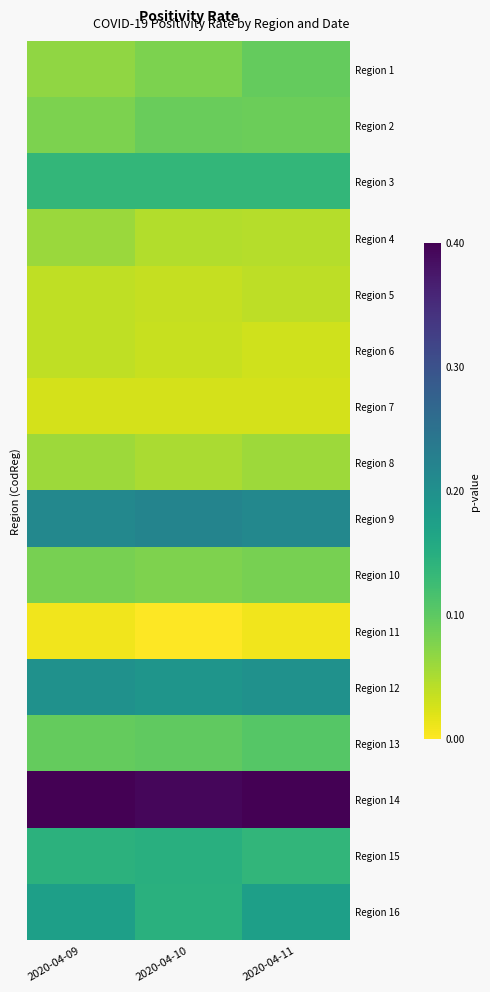

Which category has the lowest value across all series?

2020-04-10